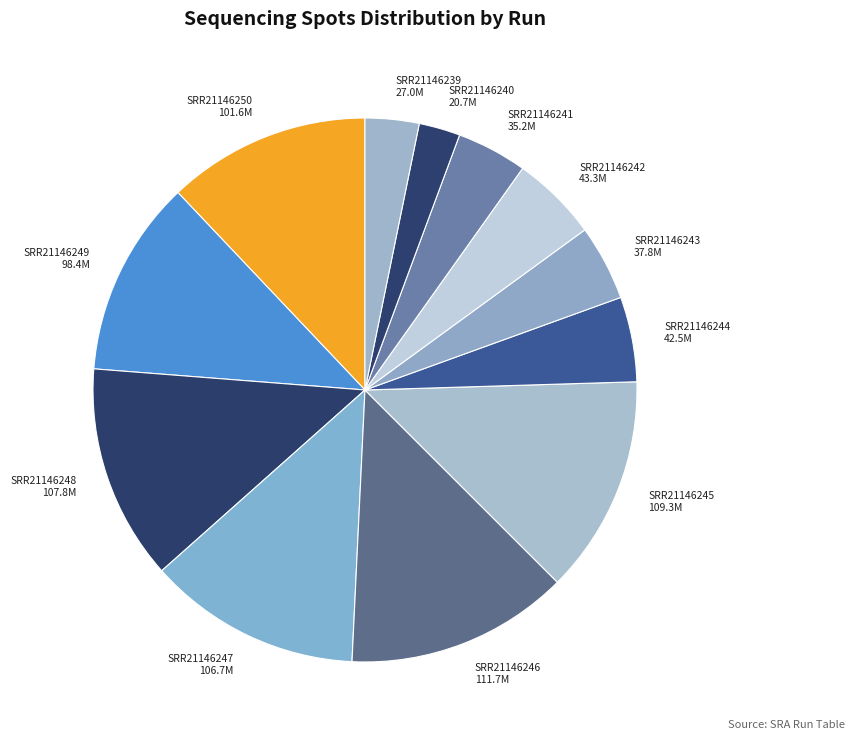

How many slices are in this pie chart?

12